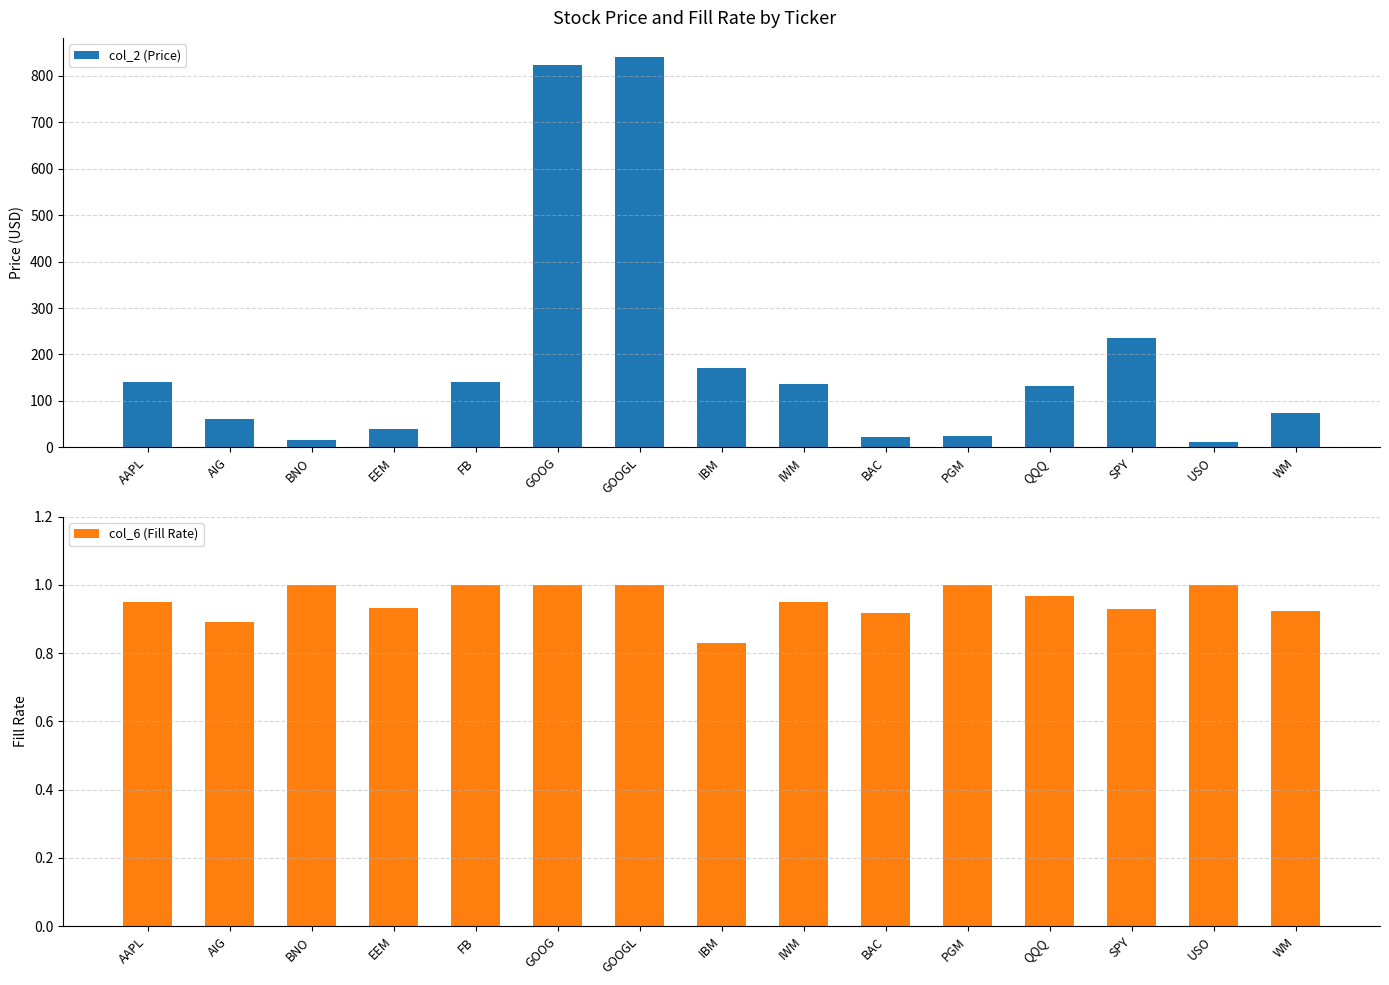

Reading right to left, list all the values displayed in this chart.

col_2 (Price): 72.9	11.2	235.1	131.4	24.3	22.9	136.9	170.6	839.9	823.4	139.9	39.1	15.2	60.8	141.6
col_6 (Fill Rate): 0.9	1.0	0.9	1.0	1.0	0.9	0.9	0.8	1.0	1.0	1.0	0.9	1.0	0.9	0.9